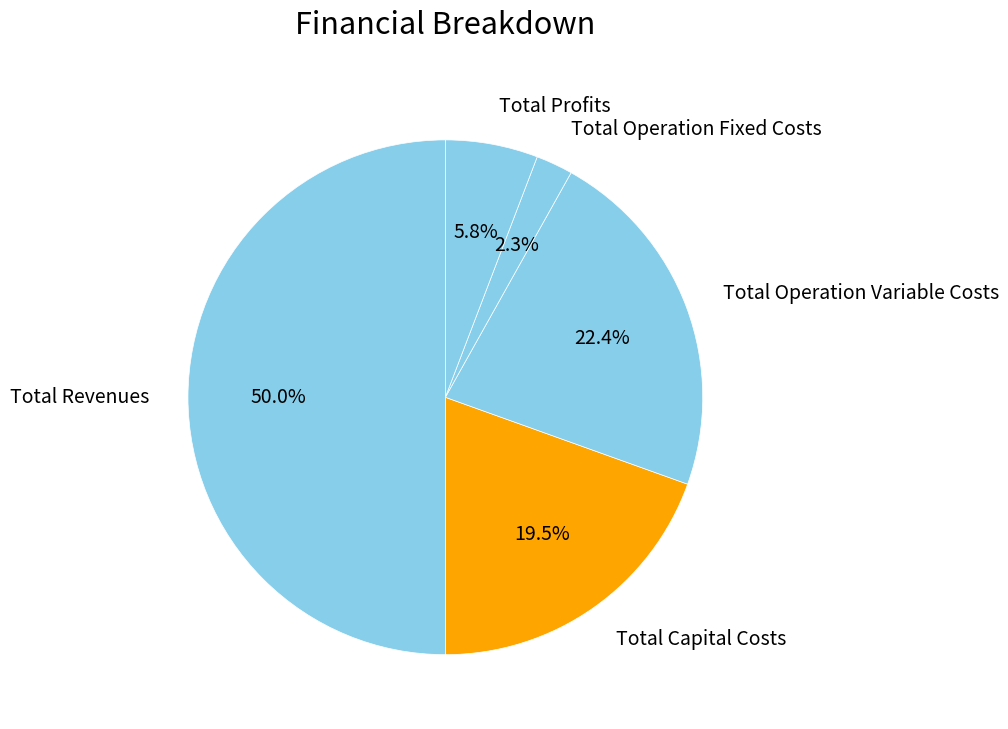

Count the number of slices in the pie.

5